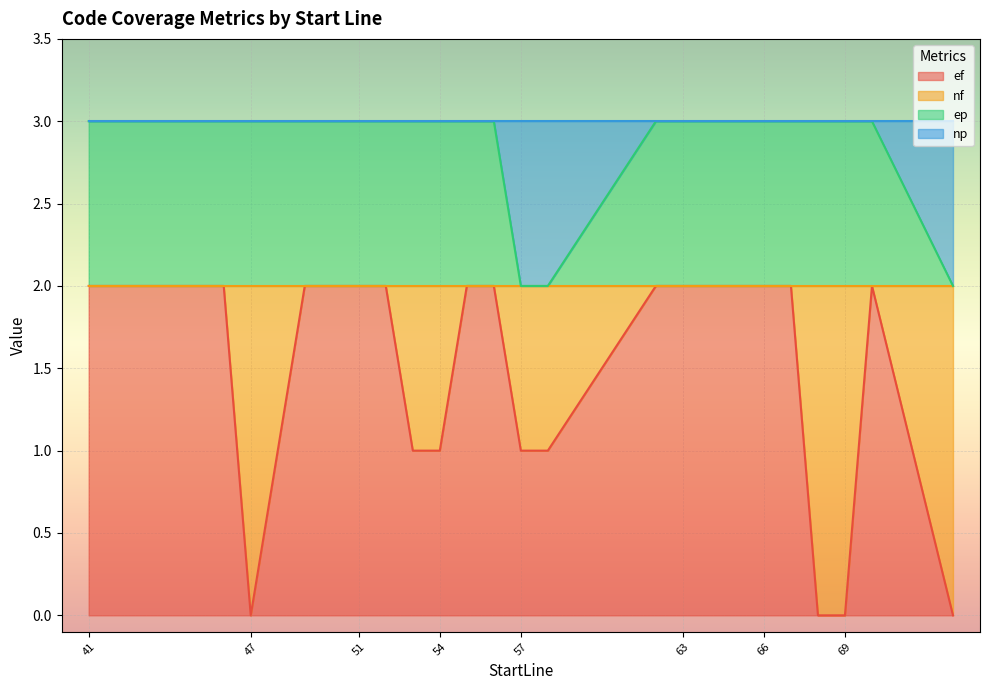

What is the greatest value displayed?

3